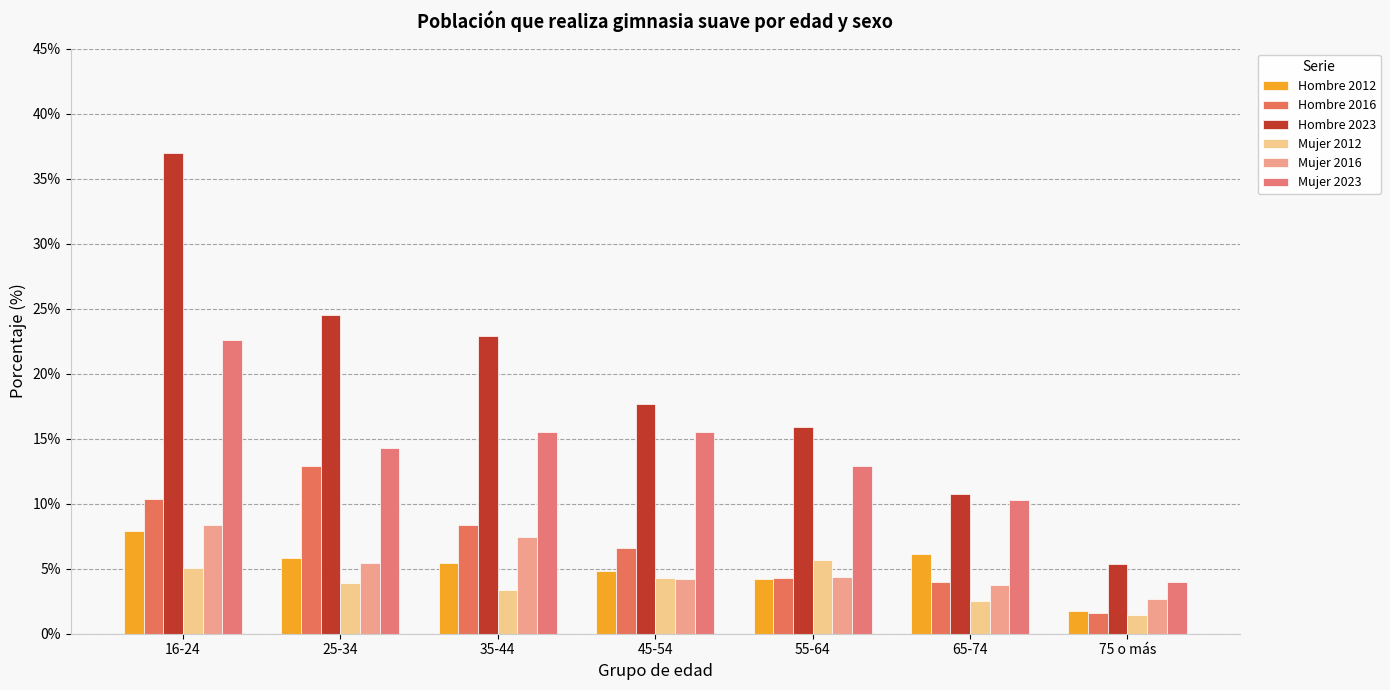

Does the chart contain stacked bars?

No